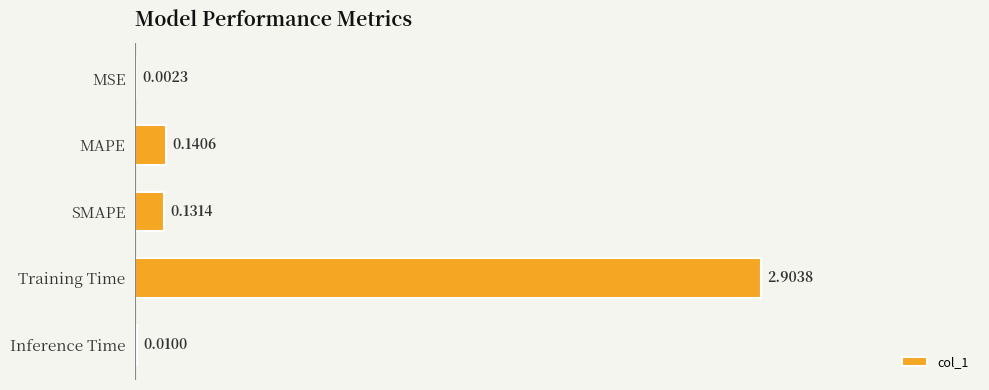

Where is the data nearest to the value 1?

MAPE